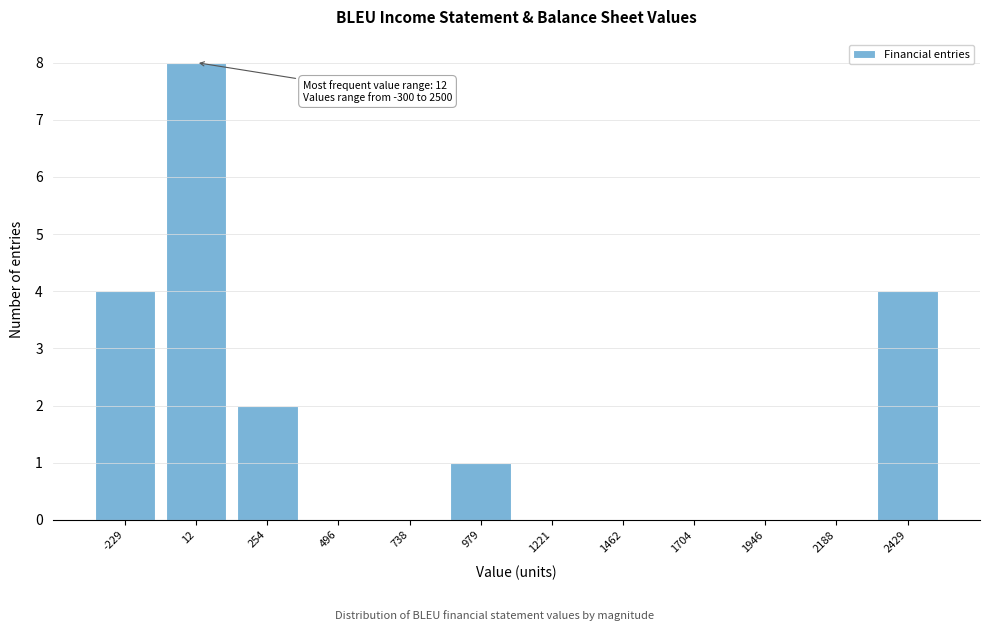

Reading left to right, extract all data points from this chart.

-229=4	12=8	254=2	496=0	738=0	979=1	1221=0	1462=0	1704=0	1946=0	2188=0	2429=4